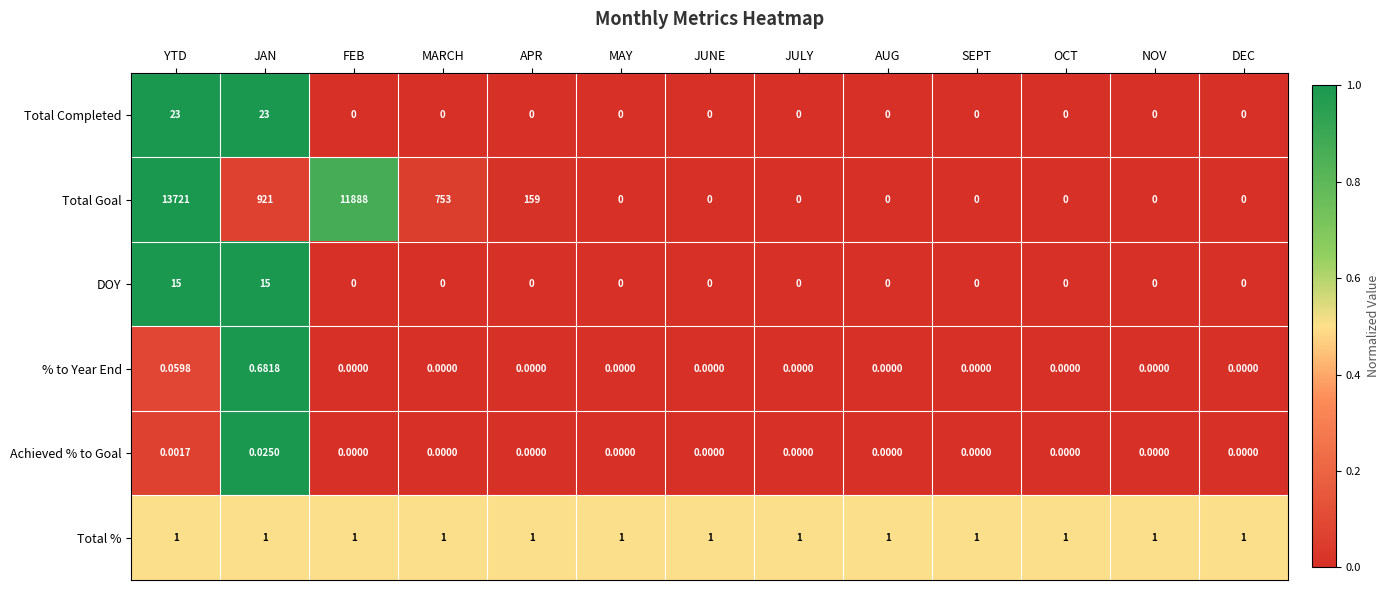

Which series has the widest spread of values?

Total Goal